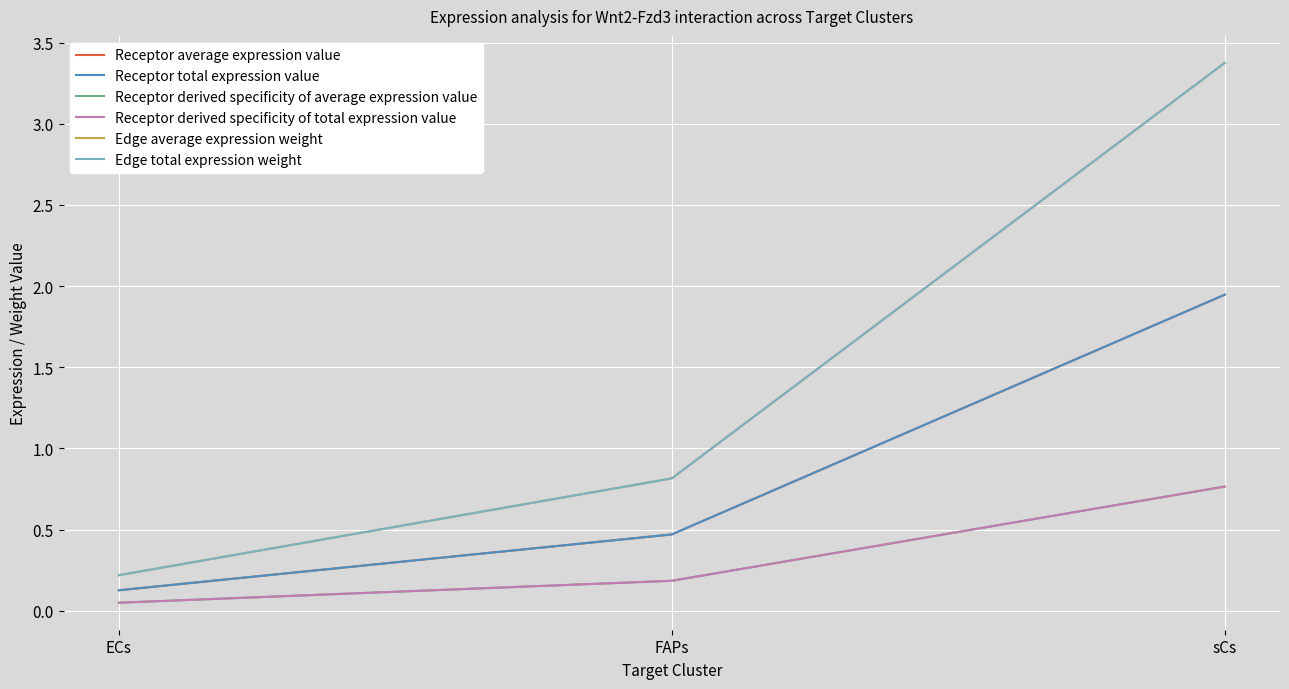

What is the value of the Edge total expression weight point at the 3rd from the left?

3.4